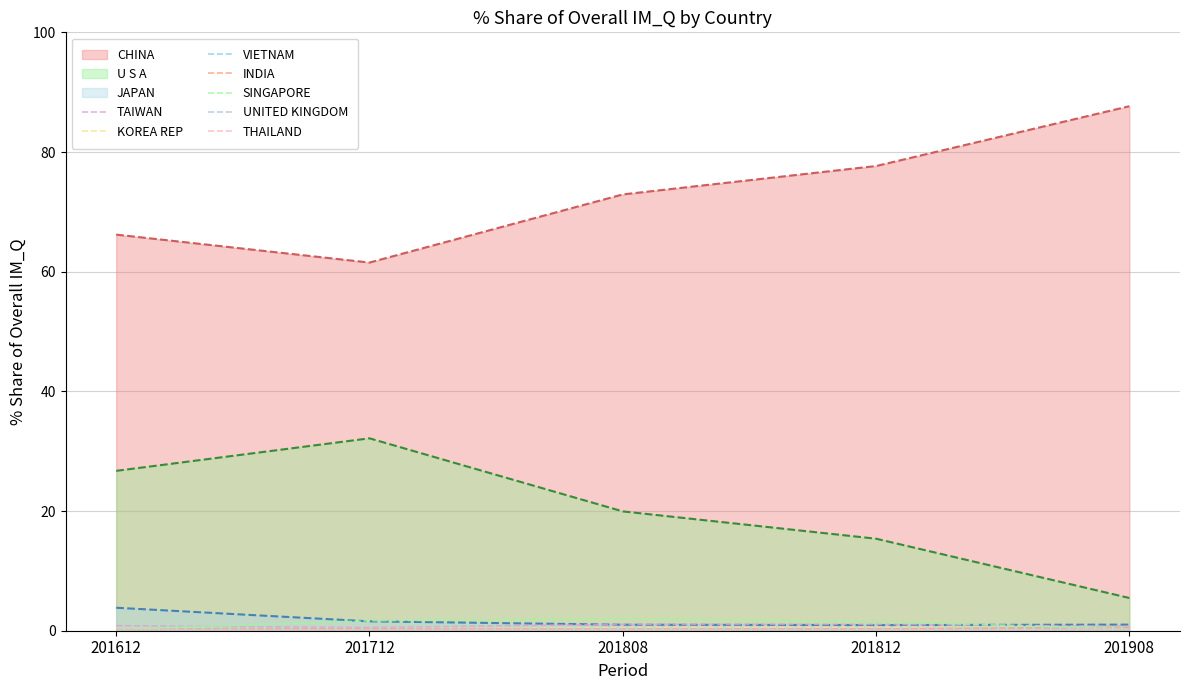

What is the greatest value displayed?

87.7